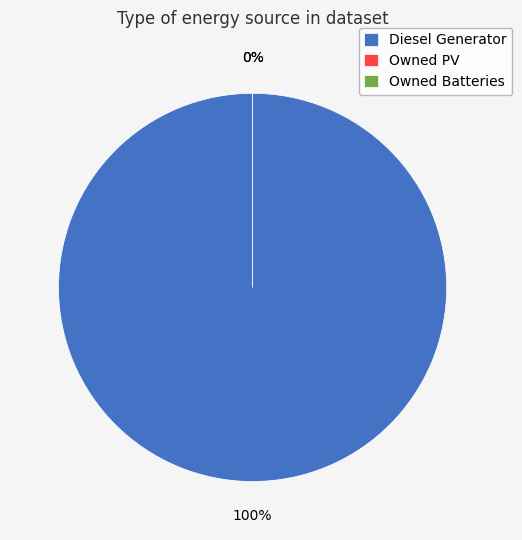

What portion of the pie excludes Owned Batteries?

100.0%